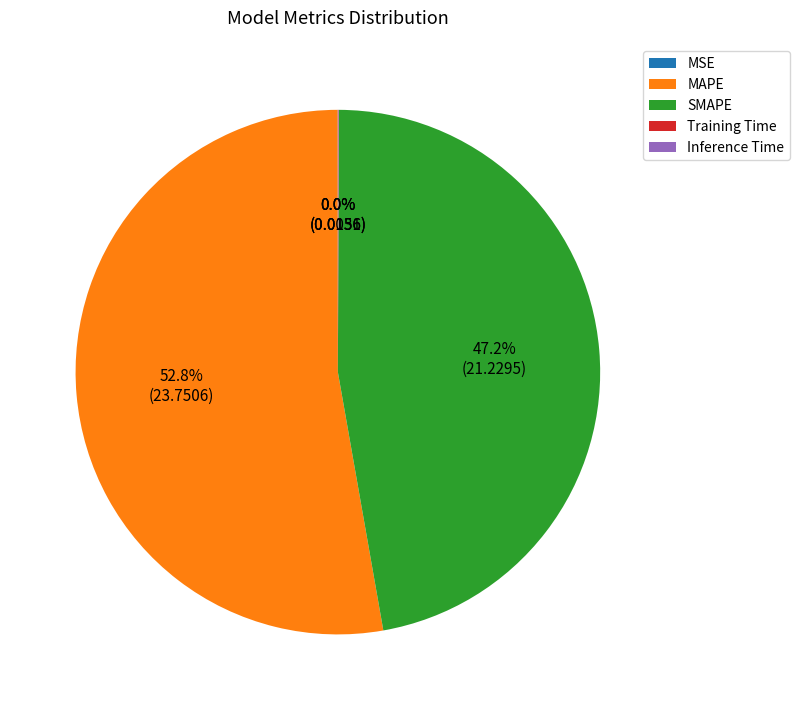

True or false: SMAPE accounts for 60% of the total.

False